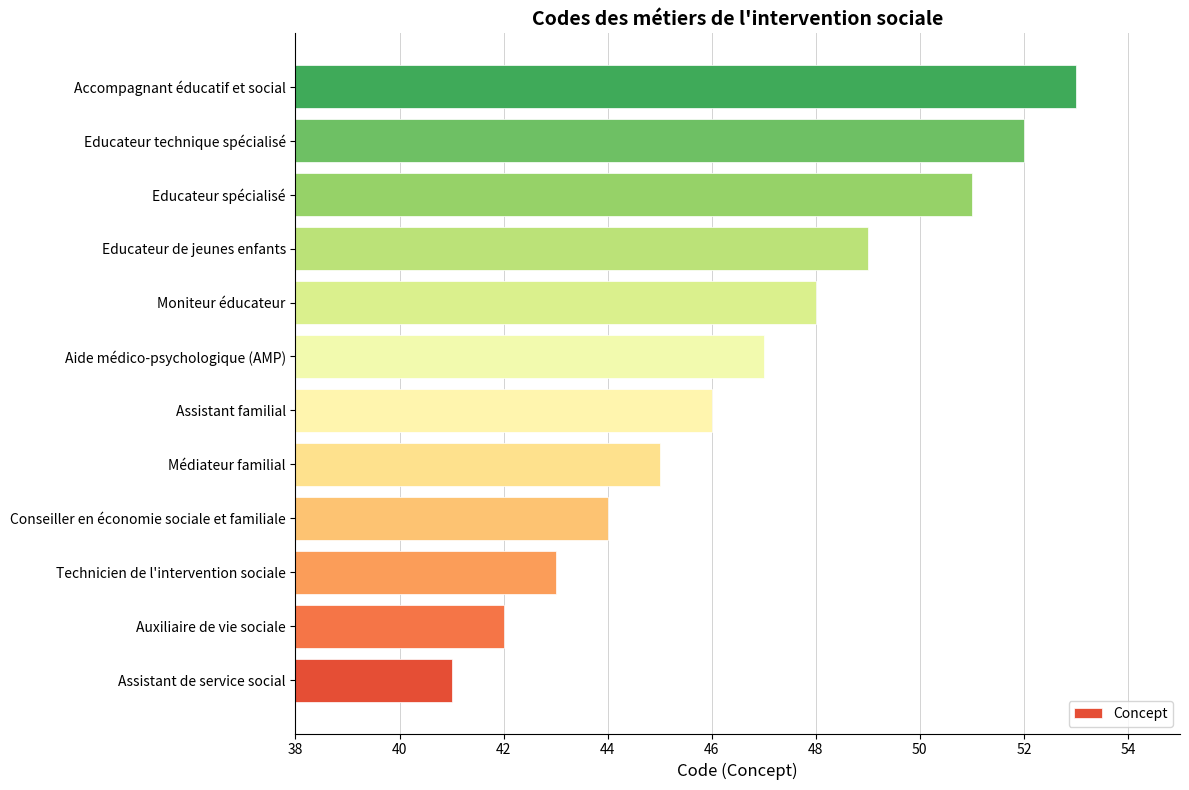

What is the minimum value shown in the chart?

41